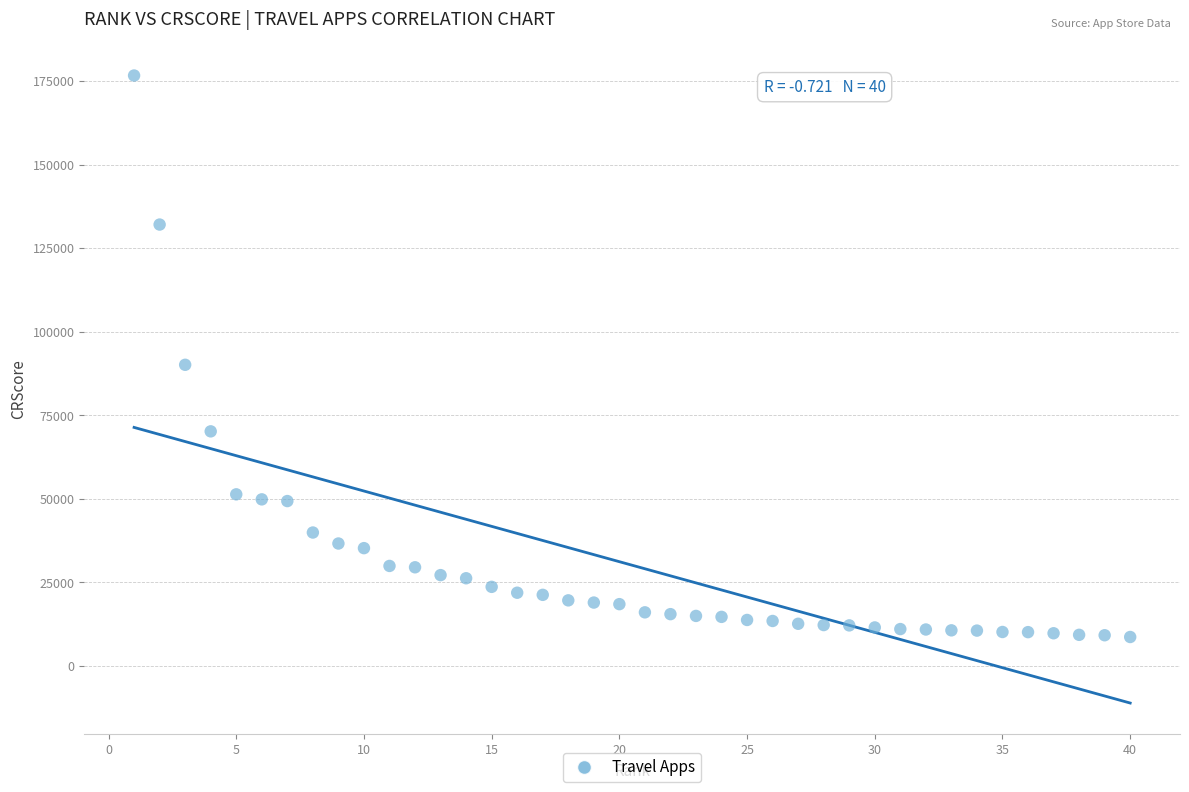

What Y value in the scatter plot is closest to 92662?

90108